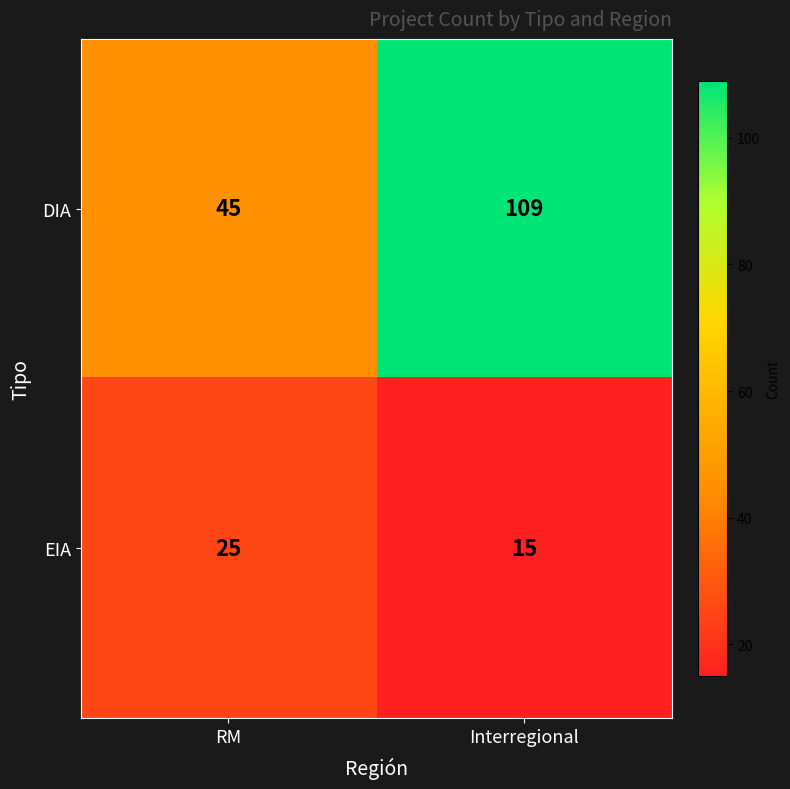

At which label does EIA reach its peak?

RM